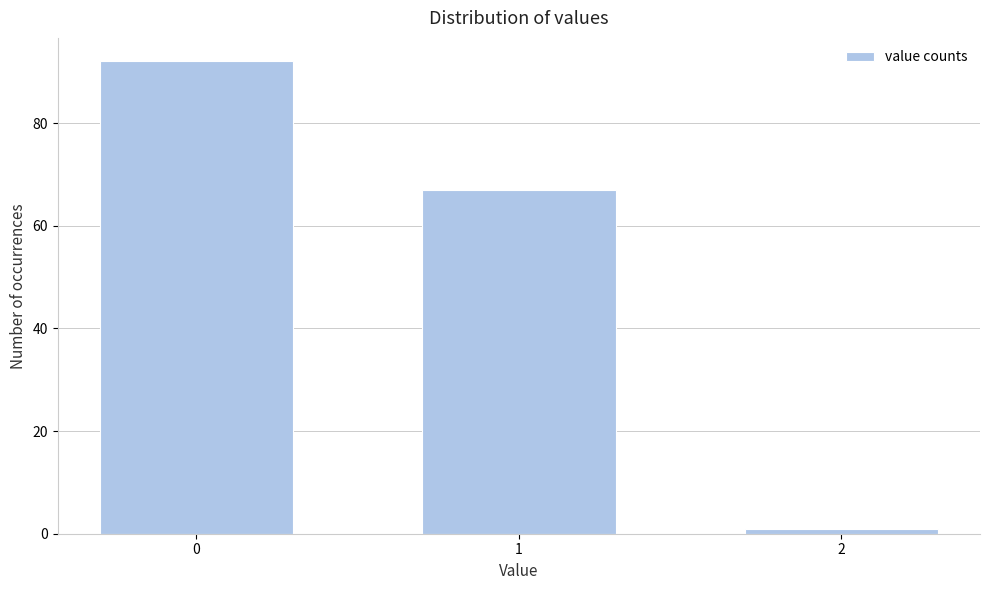

Reading left to right, extract all data points from this chart.

92	67	1